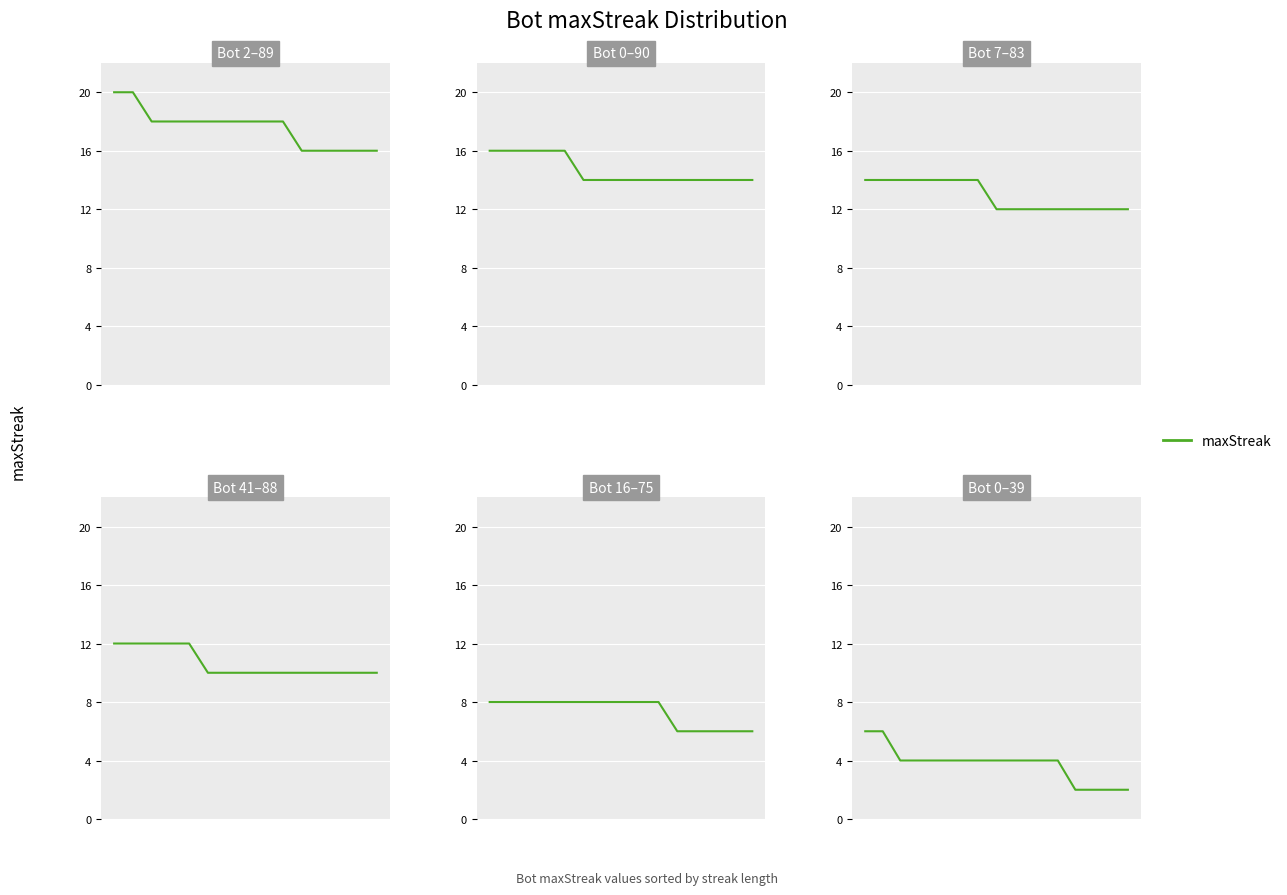

Is it true that the value at 11 is 4?

True